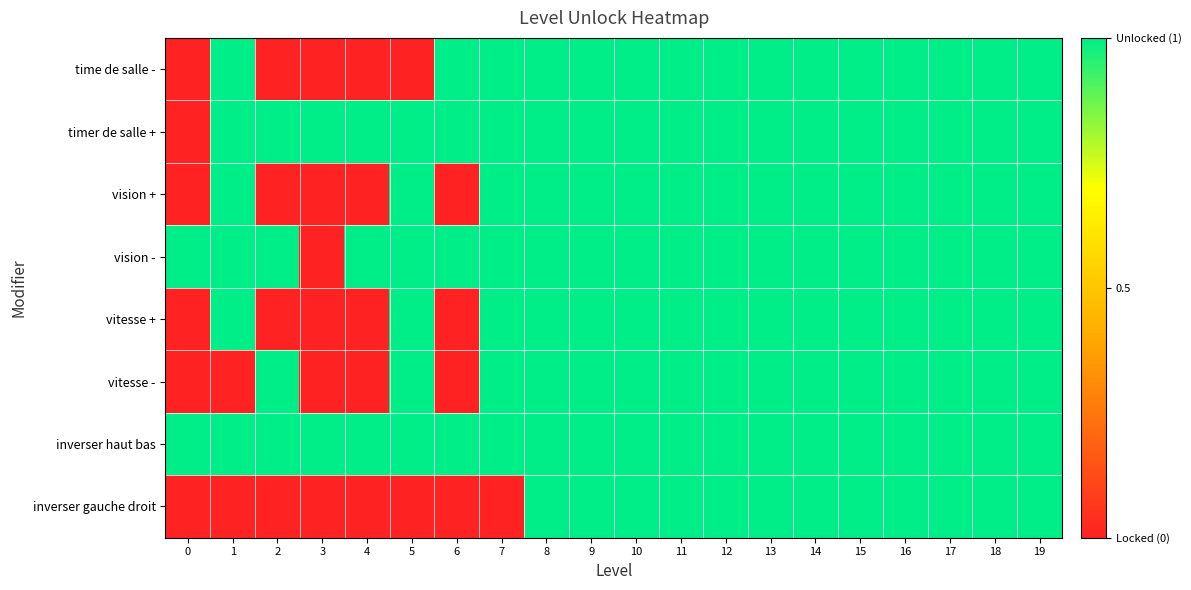

Reading left to right, list all the values displayed in this chart.

time de salle -: 0=0	1=1	2=0	3=0	4=0	5=0	6=1	7=1	8=1	9=1	10=1	11=1	12=1	13=1	14=1	15=1	16=1	17=1	18=1	19=1
timer de salle +: 0=0	1=1	2=1	3=1	4=1	5=1	6=1	7=1	8=1	9=1	10=1	11=1	12=1	13=1	14=1	15=1	16=1	17=1	18=1	19=1
vision +: 0=0	1=1	2=0	3=0	4=0	5=1	6=0	7=1	8=1	9=1	10=1	11=1	12=1	13=1	14=1	15=1	16=1	17=1	18=1	19=1
vision -: 0=1	1=1	2=1	3=0	4=1	5=1	6=1	7=1	8=1	9=1	10=1	11=1	12=1	13=1	14=1	15=1	16=1	17=1	18=1	19=1
vitesse +: 0=0	1=1	2=0	3=0	4=0	5=1	6=0	7=1	8=1	9=1	10=1	11=1	12=1	13=1	14=1	15=1	16=1	17=1	18=1	19=1
vitesse -: 0=0	1=0	2=1	3=0	4=0	5=1	6=0	7=1	8=1	9=1	10=1	11=1	12=1	13=1	14=1	15=1	16=1	17=1	18=1	19=1
inverser haut bas: 0=1	1=1	2=1	3=1	4=1	5=1	6=1	7=1	8=1	9=1	10=1	11=1	12=1	13=1	14=1	15=1	16=1	17=1	18=1	19=1
inverser gauche droit: 0=0	1=0	2=0	3=0	4=0	5=0	6=0	7=0	8=1	9=1	10=1	11=1	12=1	13=1	14=1	15=1	16=1	17=1	18=1	19=1